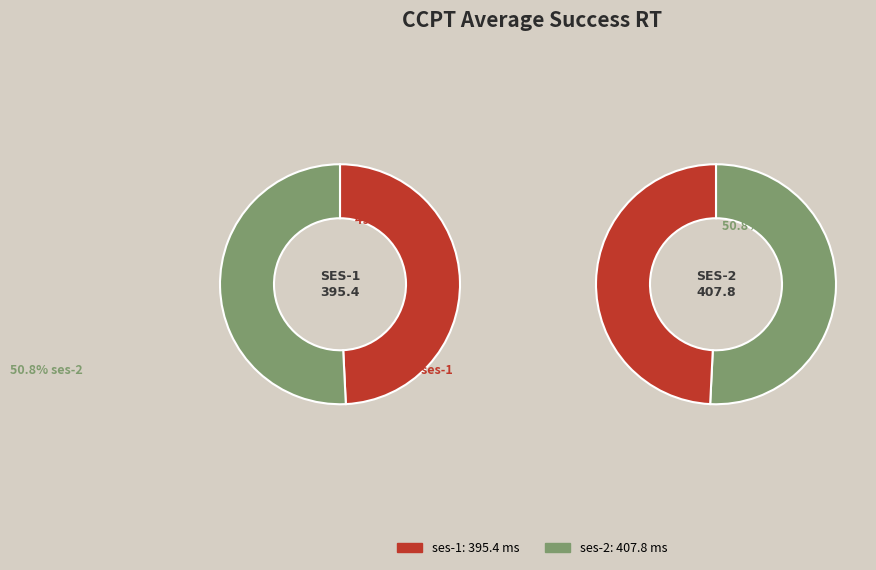

Does any single category account for the majority?

Yes